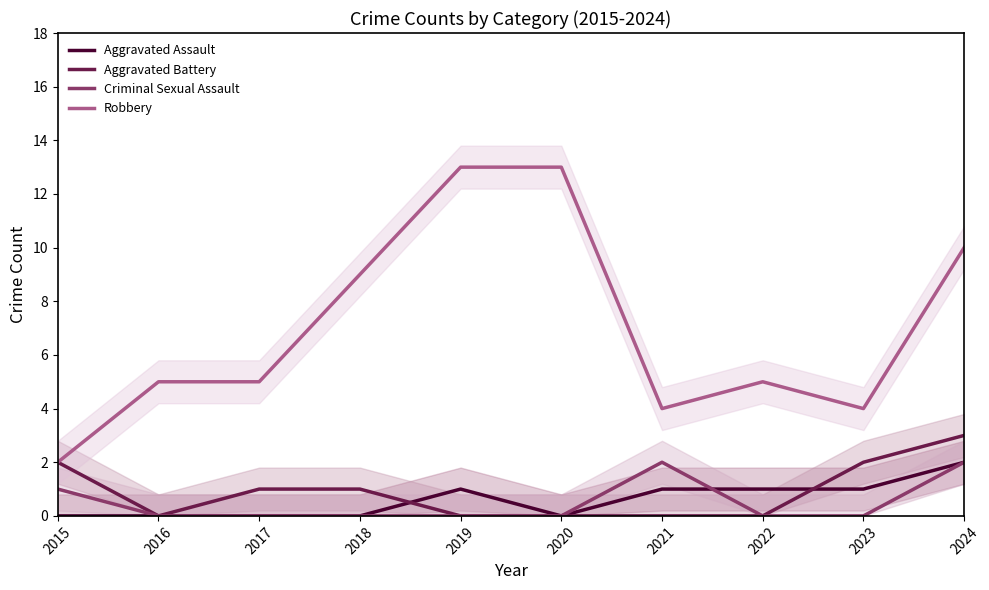

Is the value of Robbery at 2020 greater than the value of Aggravated Assault at 2022?

Yes